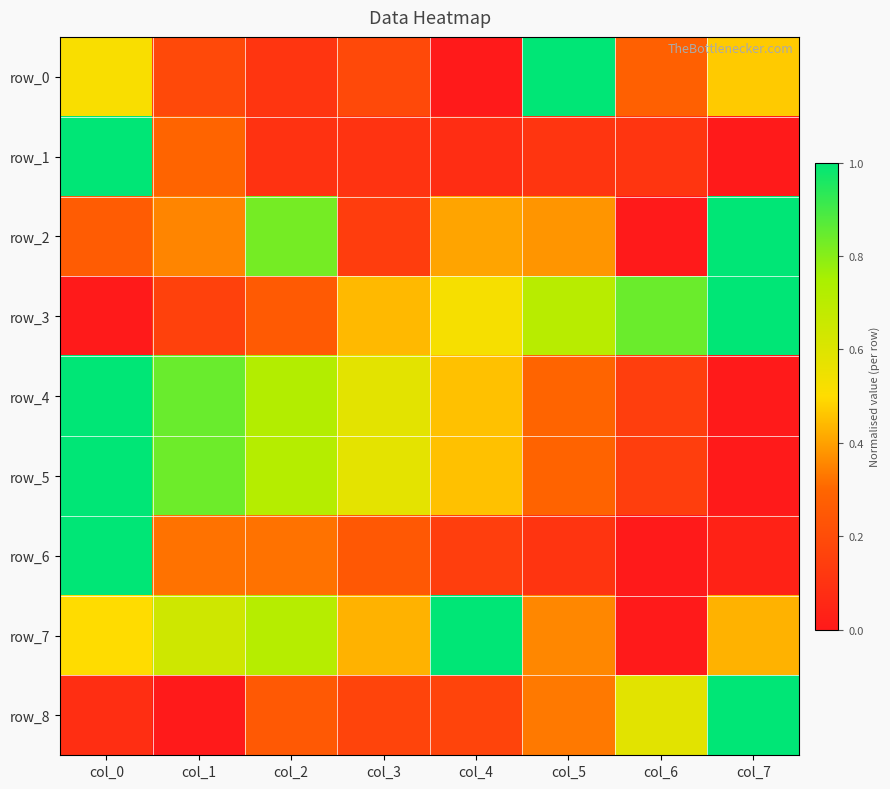

What is the sum of all row_4 values?

4.0